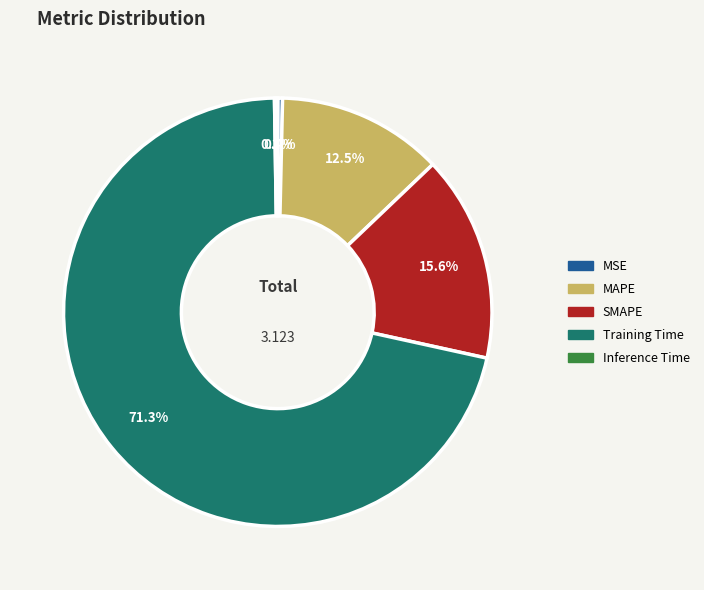

Does any single category account for the majority?

Yes